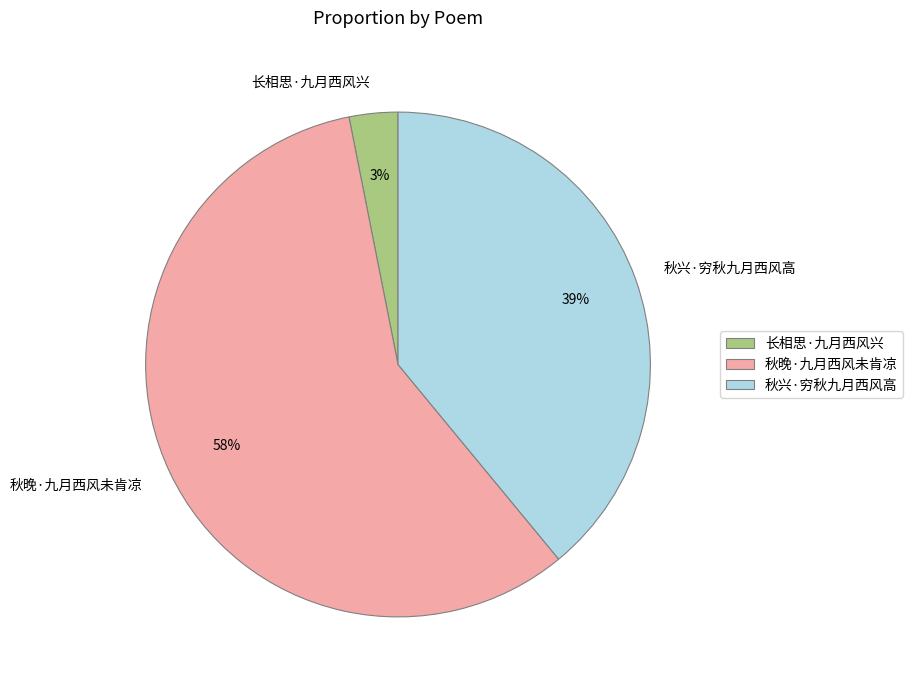

Which category has the smallest portion of the pie?

长相思·九月西风兴